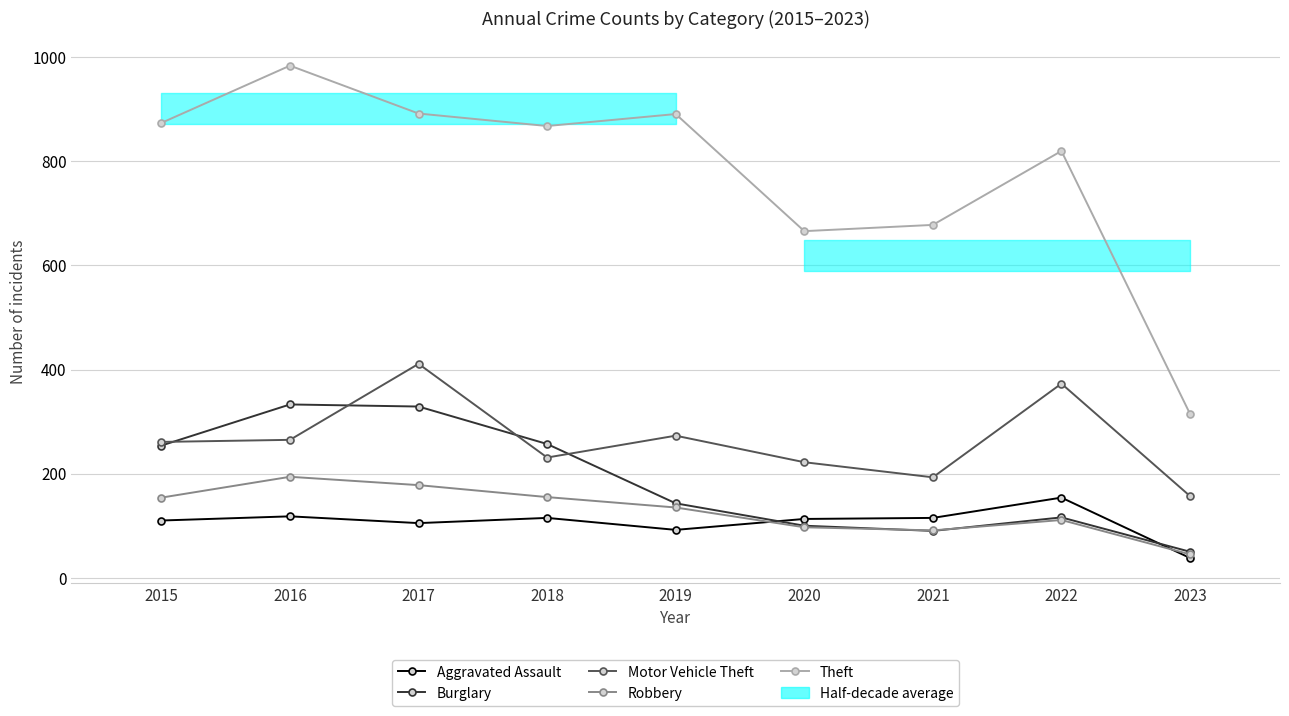

Is this an area chart (filled region under the line)?

No